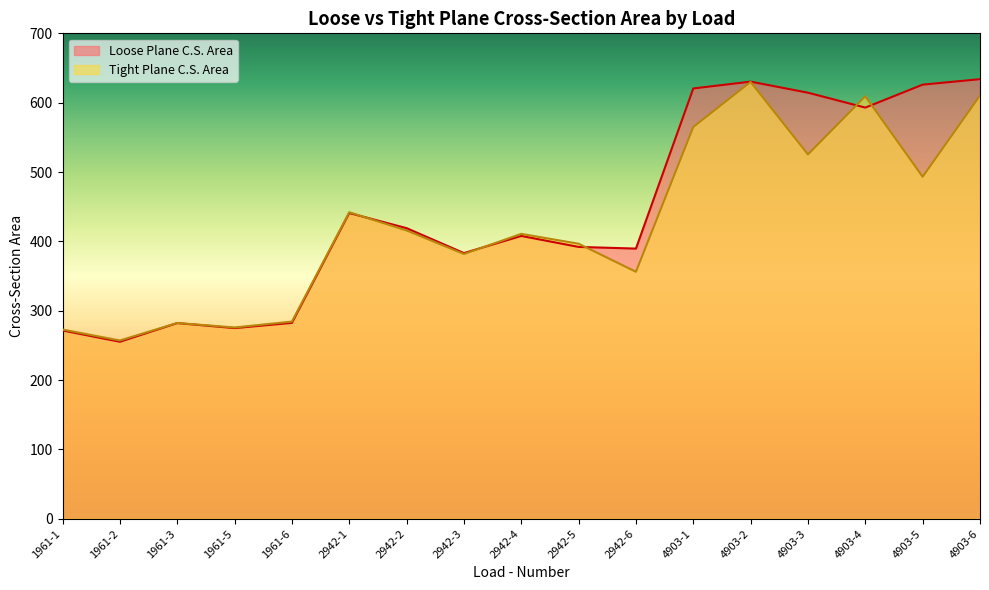

Rank the categories by Loose Plane C.S. Area value from lowest to highest.

1961-2, 1961-1, 1961-5, 1961-3, 1961-6, 2942-3, 2942-6, 2942-5, 2942-4, 2942-2, 2942-1, 4903-4, 4903-3, 4903-1, 4903-5, 4903-2, 4903-6